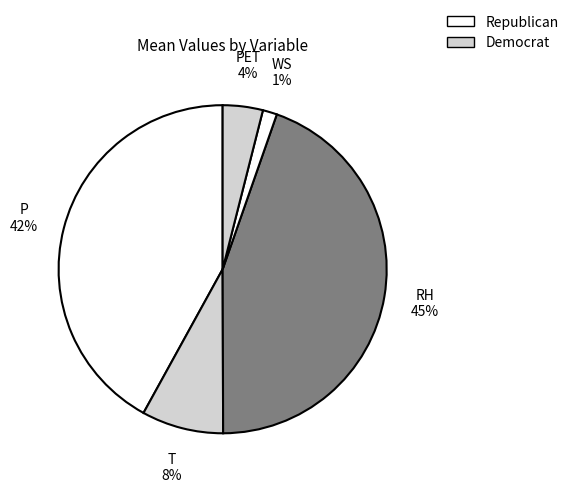

How many slices are in this pie chart?

5